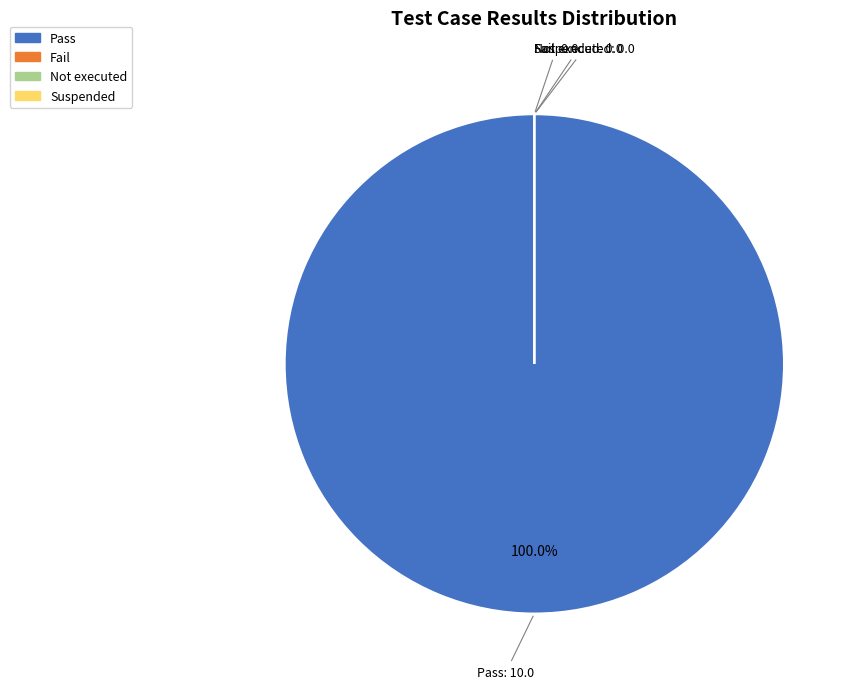

What is the smallest slice in the pie chart?

Fail